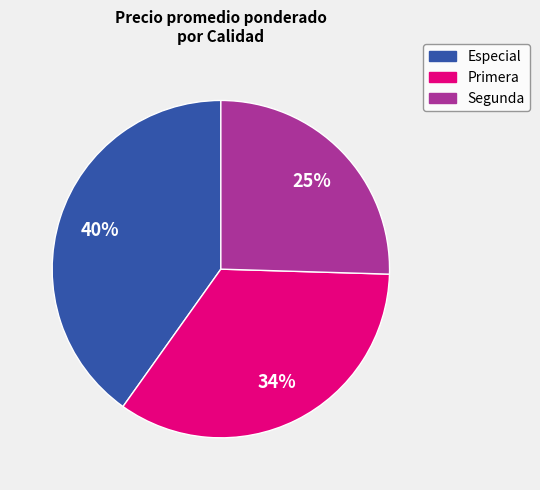

To the nearest percent, what portion does Primera represent?

34%